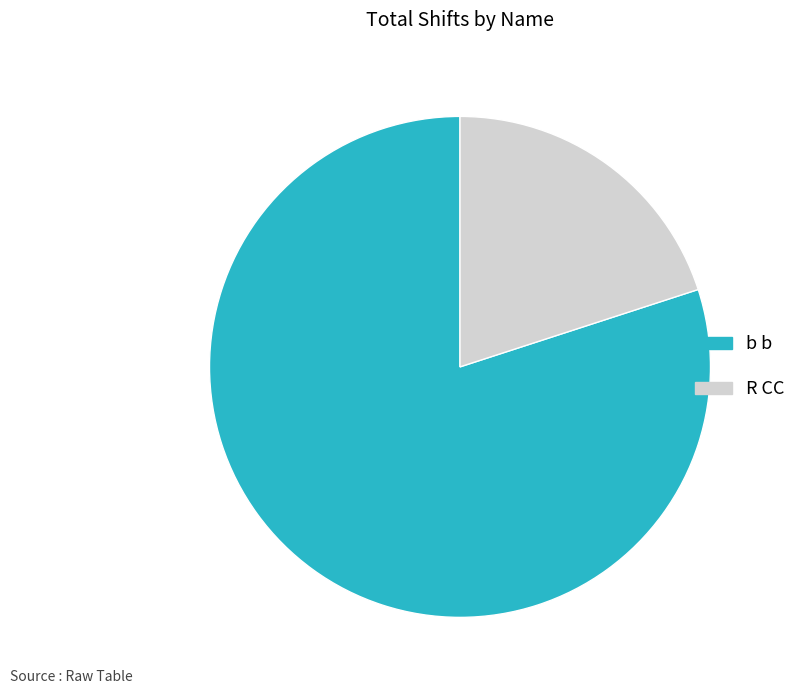

Between b b and R CC, which is larger?

b b